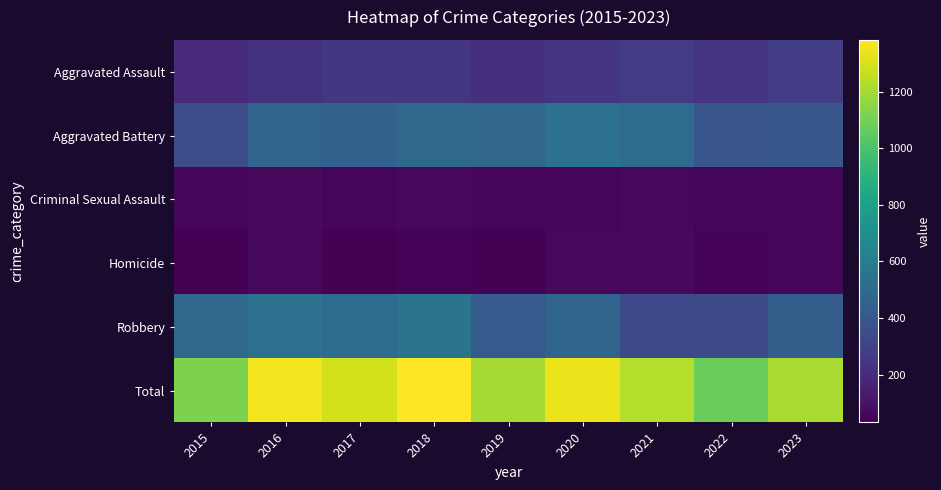

At which category does the chart reach its minimum across all series?

2015